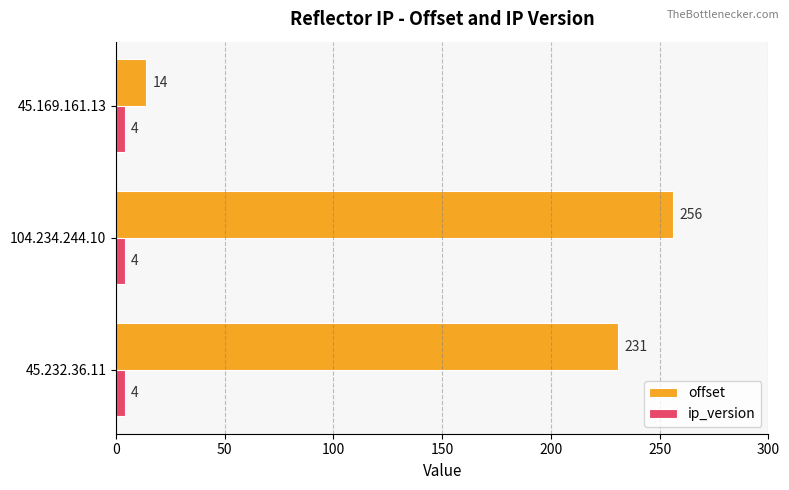

At which category is the sum across all series the highest?

104.234.244.10